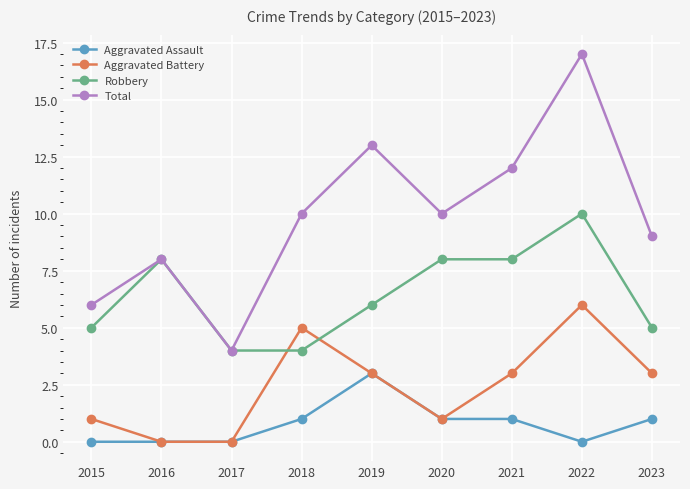

What is the value of the Aggravated Battery point at the 7th from the left?

3